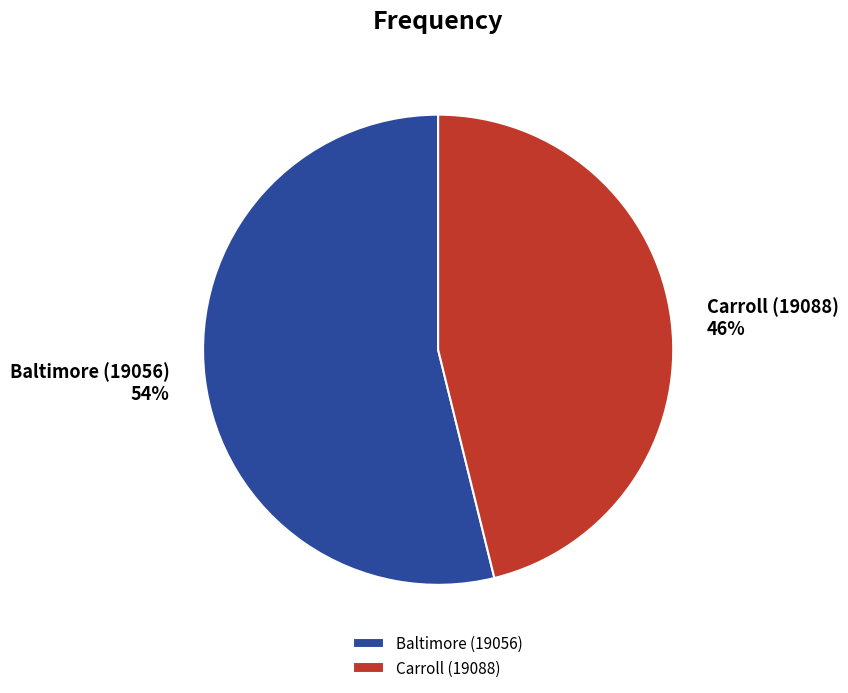

Which category has the smallest portion of the pie?

Carroll (19088)